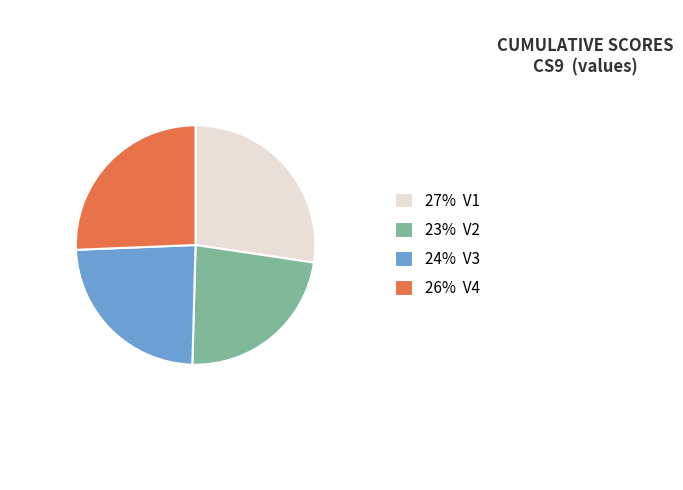

Rank the categories by value from highest to lowest.

27% V1, 26% V4, 24% V3, 23% V2